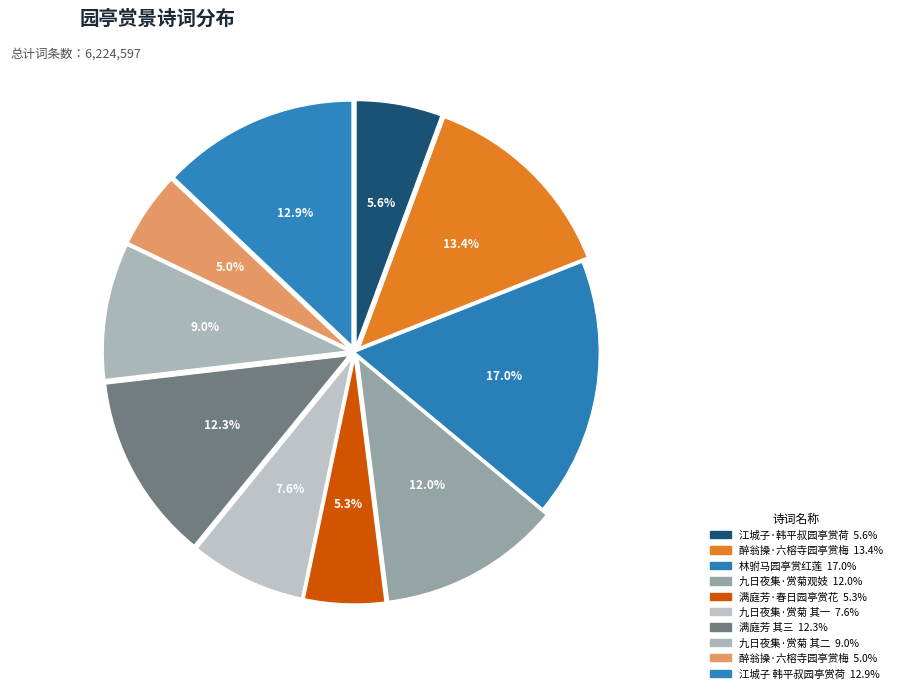

How many slices are in this pie chart?

10